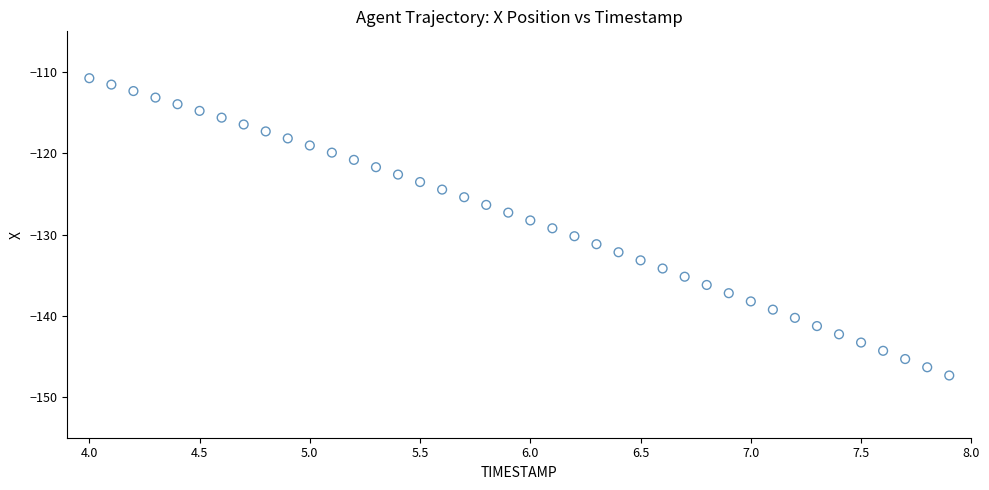

What is the range of X values (max minus min)?

3.9